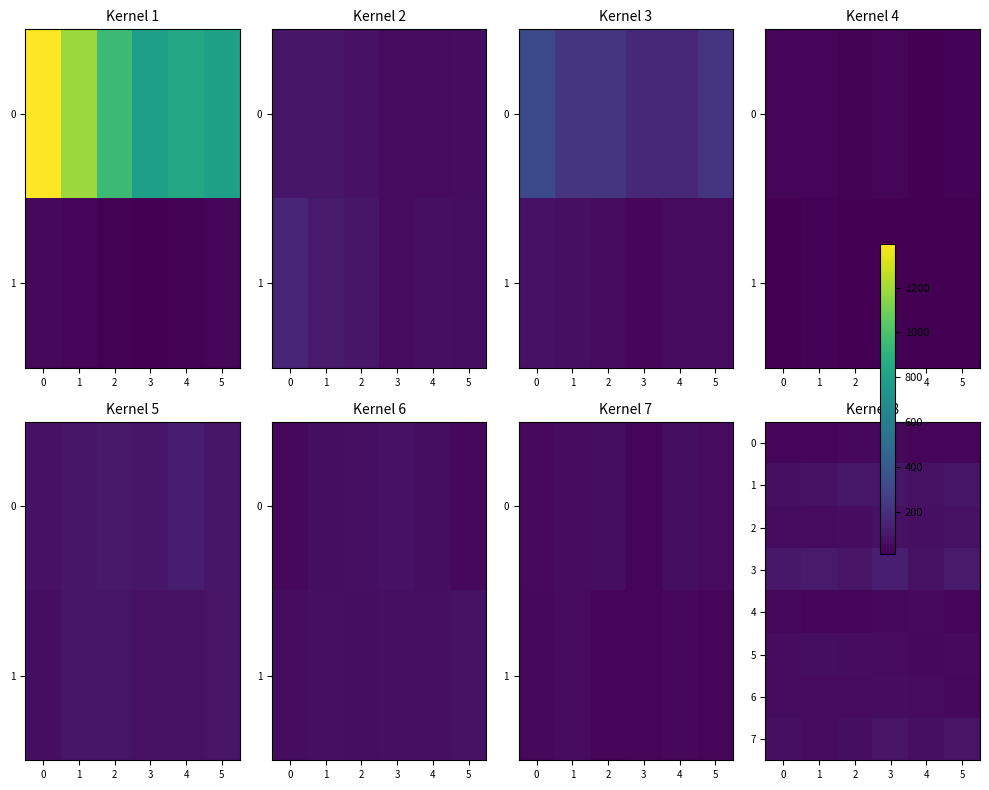

What is the sum of all 1 values?

491